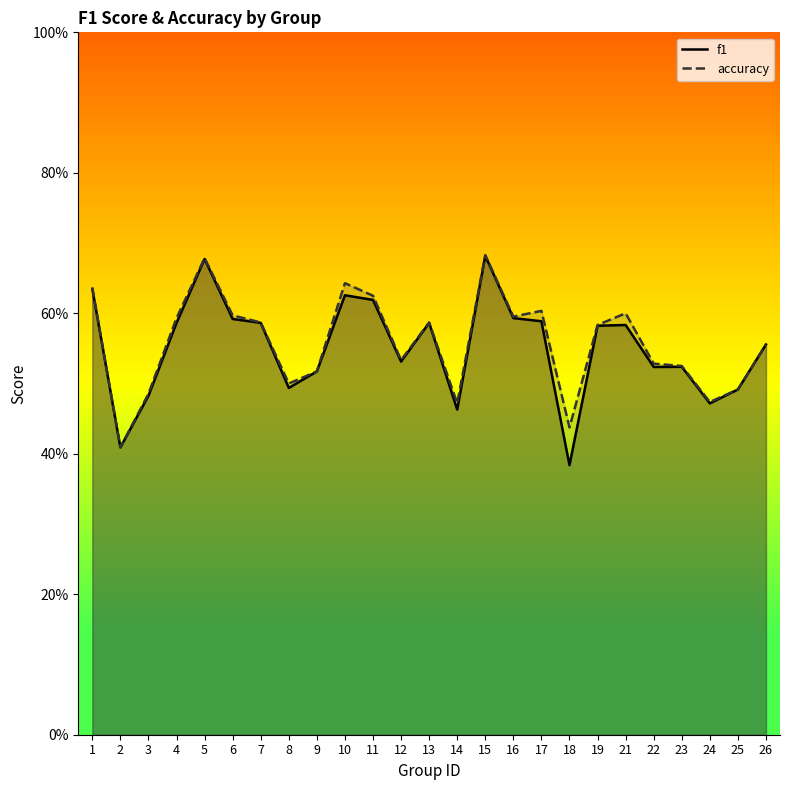

At which label is accuracy closest to 0?

2